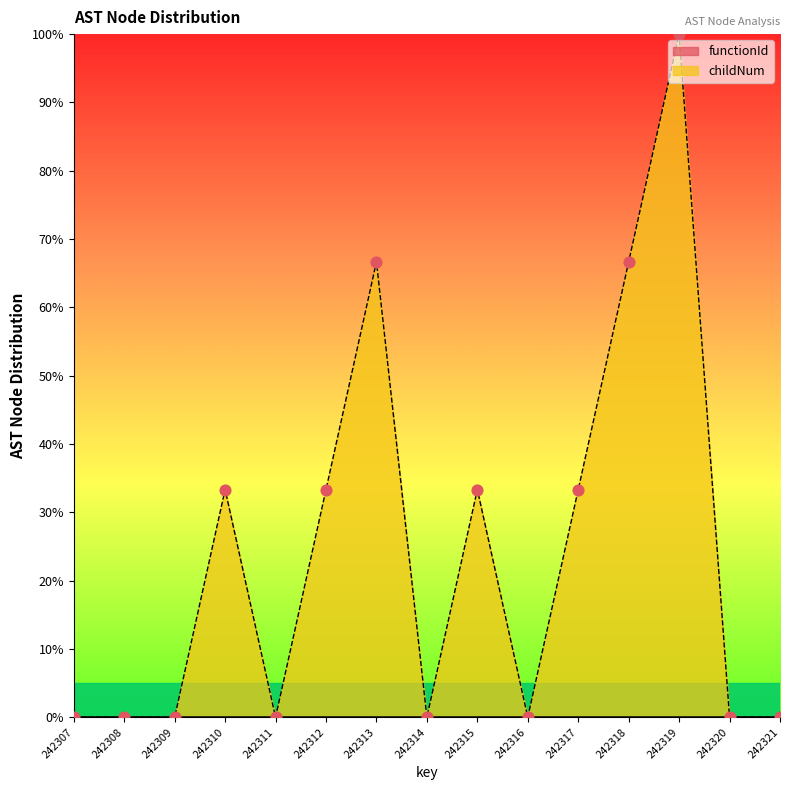

Which has a higher value, 242312 or 242321?

242312